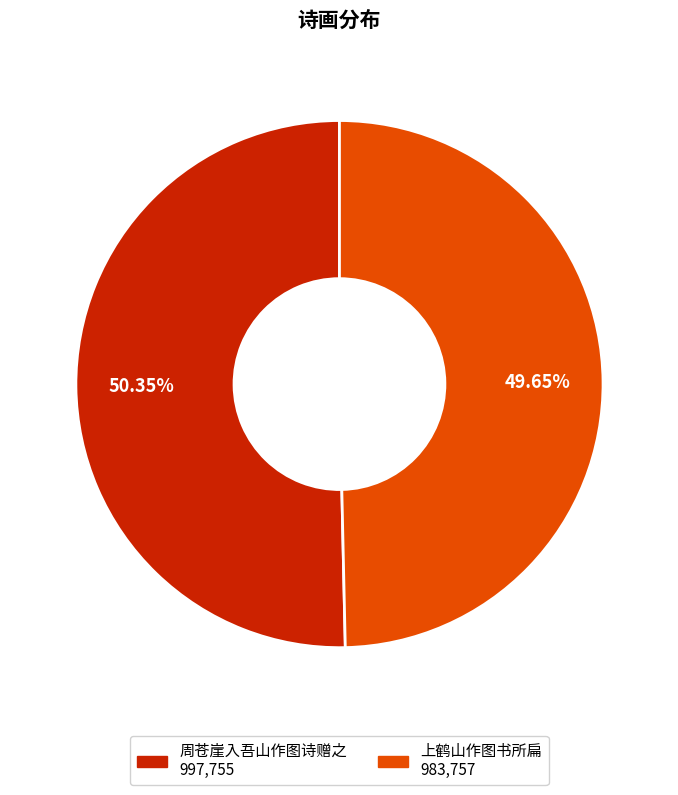

Is there any slice that represents more than half of the pie?

Yes